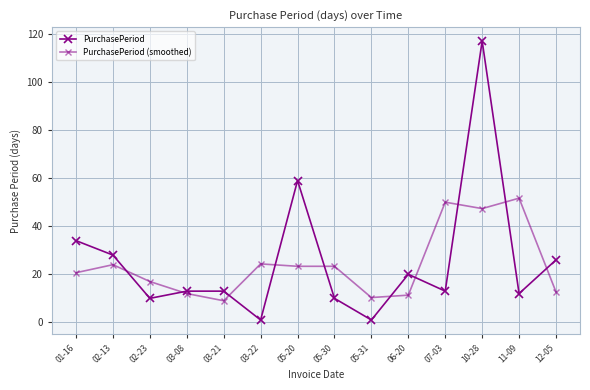

Reading left to right, what are all the values shown in this chart?

PurchasePeriod: 34.0	28.0	10.0	13.0	13.0	1.0	59.0	10.0	1.0	20.0	13.0	117.0	12.0	26.0
PurchasePeriod (smoothed): 20.7	24.0	17.0	12.0	9.0	24.3	23.3	23.3	10.3	11.3	50.0	47.3	51.7	12.7